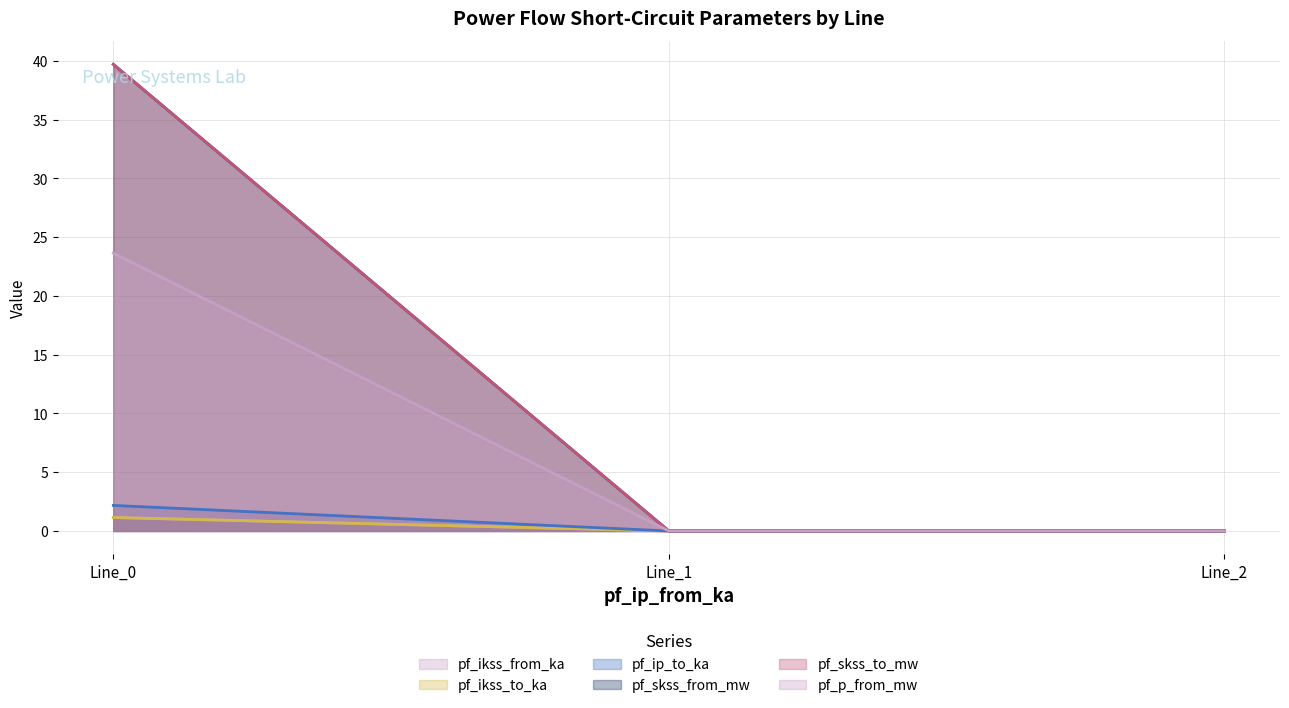

Between Line_0 and Line_1, which series saw the biggest shift?

pf_skss_from_mw